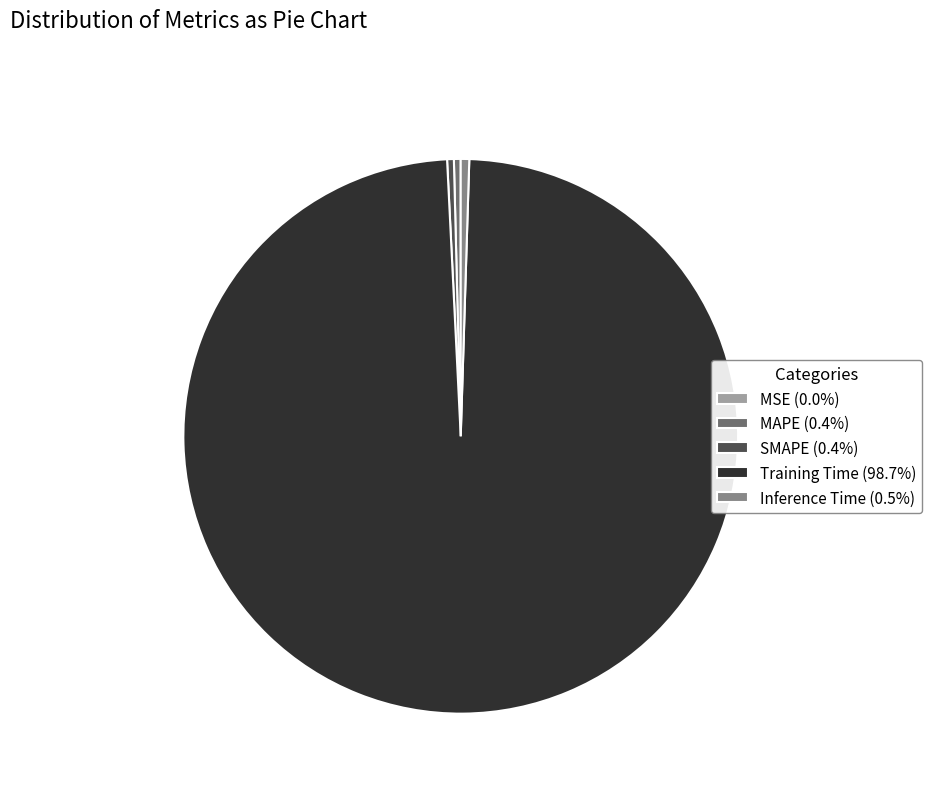

Does Training Time (98.7%) represent more than half of the total?

Yes